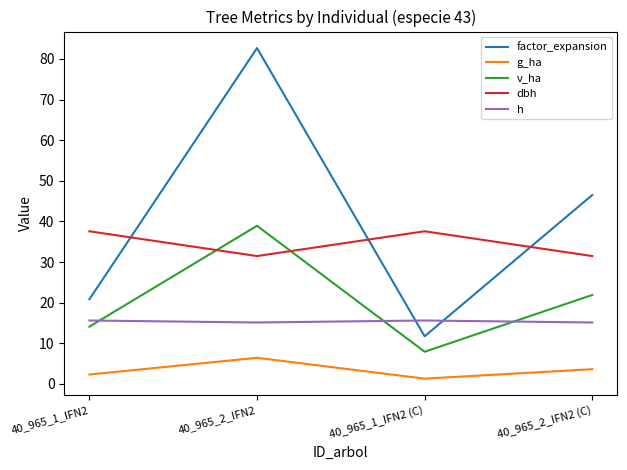

What are all the series names shown in the legend?

factor_expansion, g_ha, v_ha, dbh, h